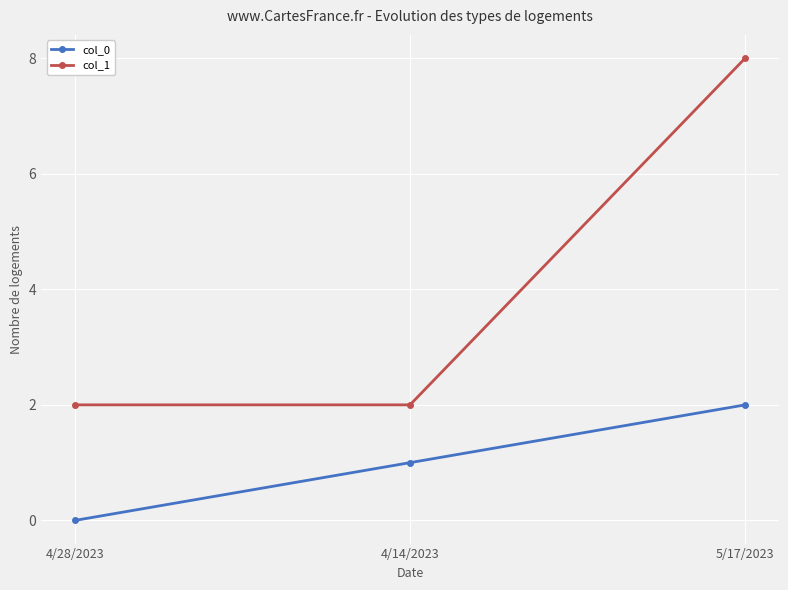

Is the value of col_1 at 5/17/2023 greater than the value of col_0 at 5/17/2023?

Yes